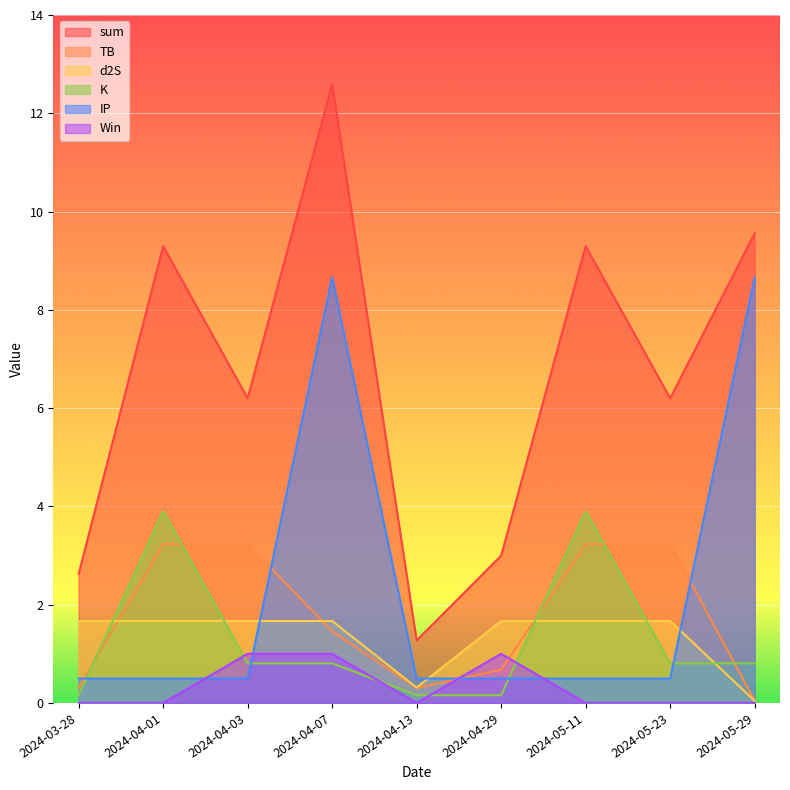

Is the value of sum at 2024-04-07 greater than the value of K at 2024-03-28?

Yes